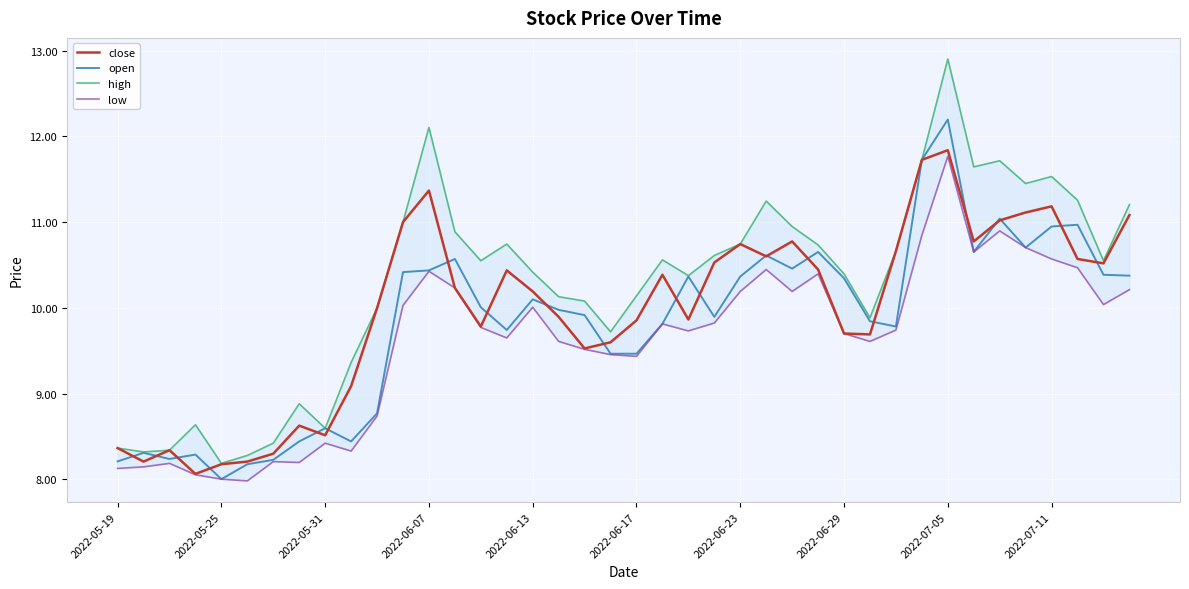

How many data points in open are less than 10?

20